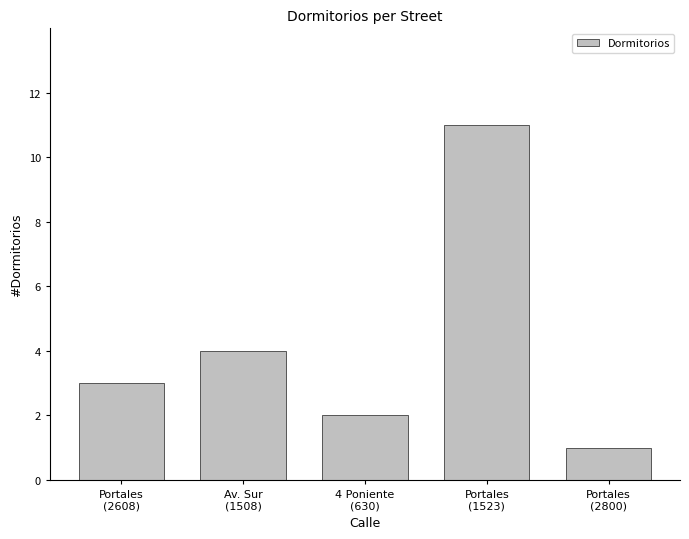

Reading left to right, extract all data points from this chart.

Portales
(2608)=3	Av. Sur
(1508)=4	4 Poniente
(630)=2	Portales
(1523)=11	Portales
(2800)=1